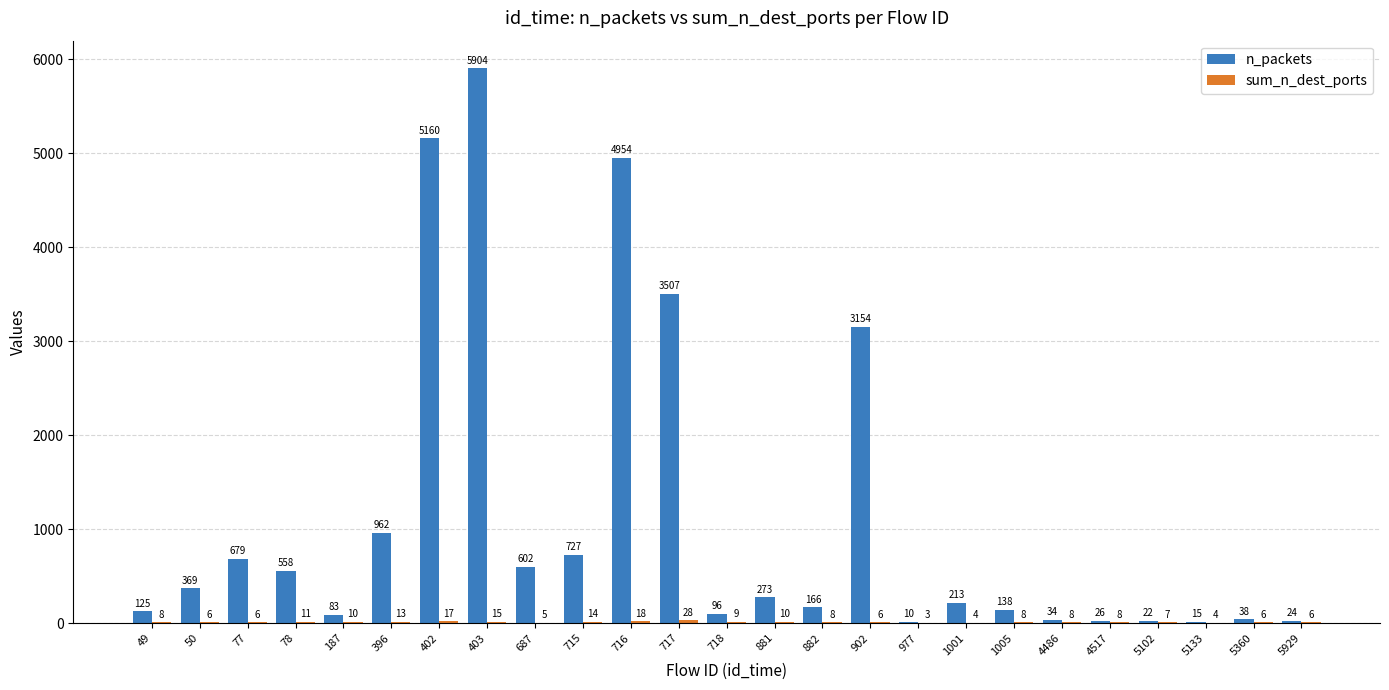

Where does the n_packets series first go above 213?

50